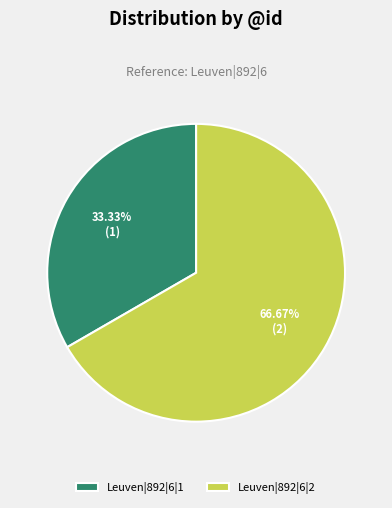

Which category has the biggest portion of the pie?

Leuven|892|6|2